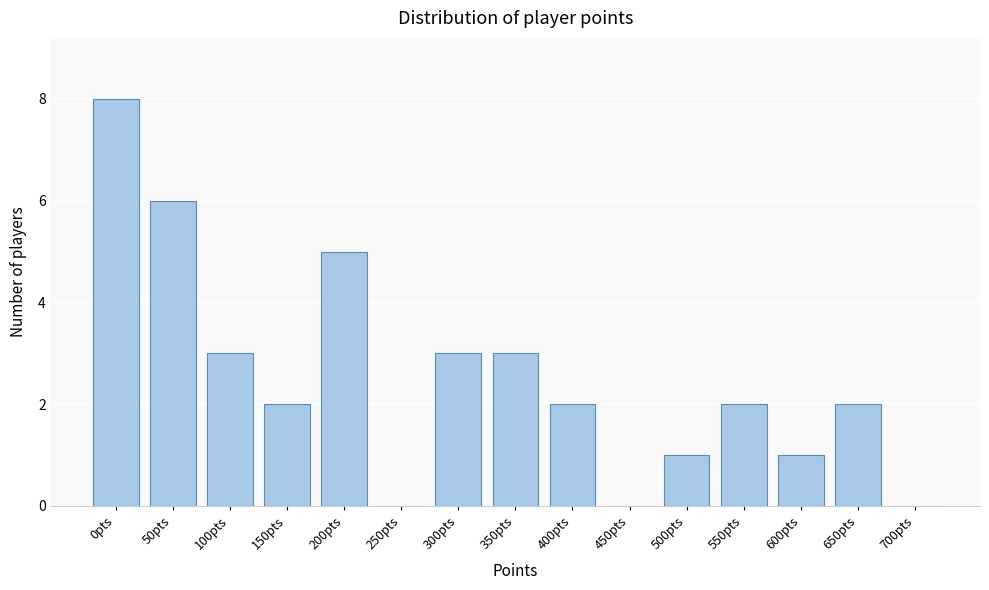

Reading right to left, list all the values displayed in this chart.

700pts=0	650pts=2	600pts=1	550pts=2	500pts=1	450pts=0	400pts=2	350pts=3	300pts=3	250pts=0	200pts=5	150pts=2	100pts=3	50pts=6	0pts=8